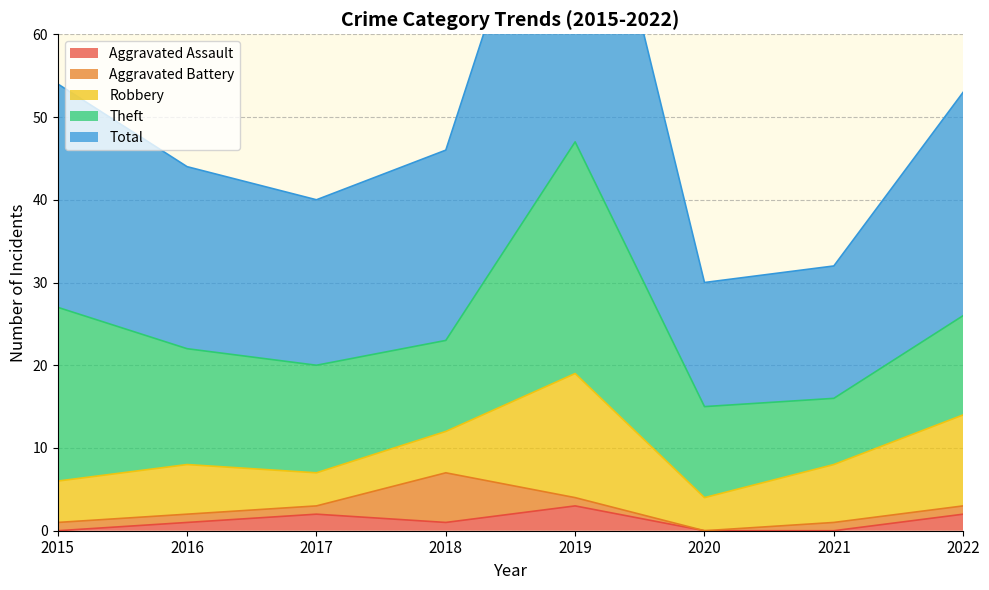

At which category does Total reach its first local valley?

2017